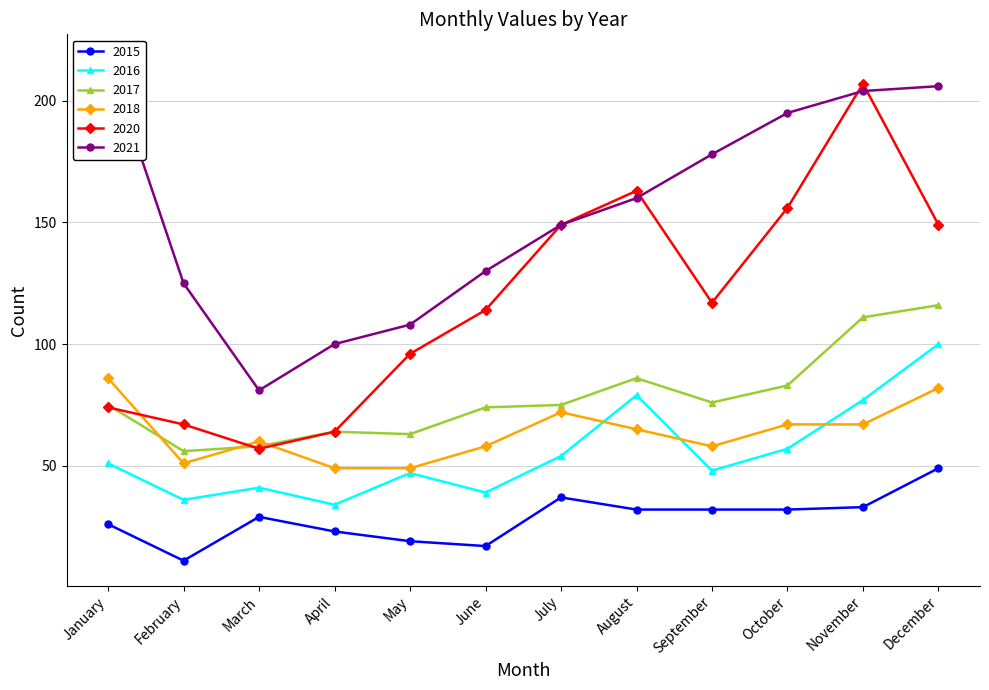

Which series ends up on top after the final intersection of 2020 and 2018?

2020